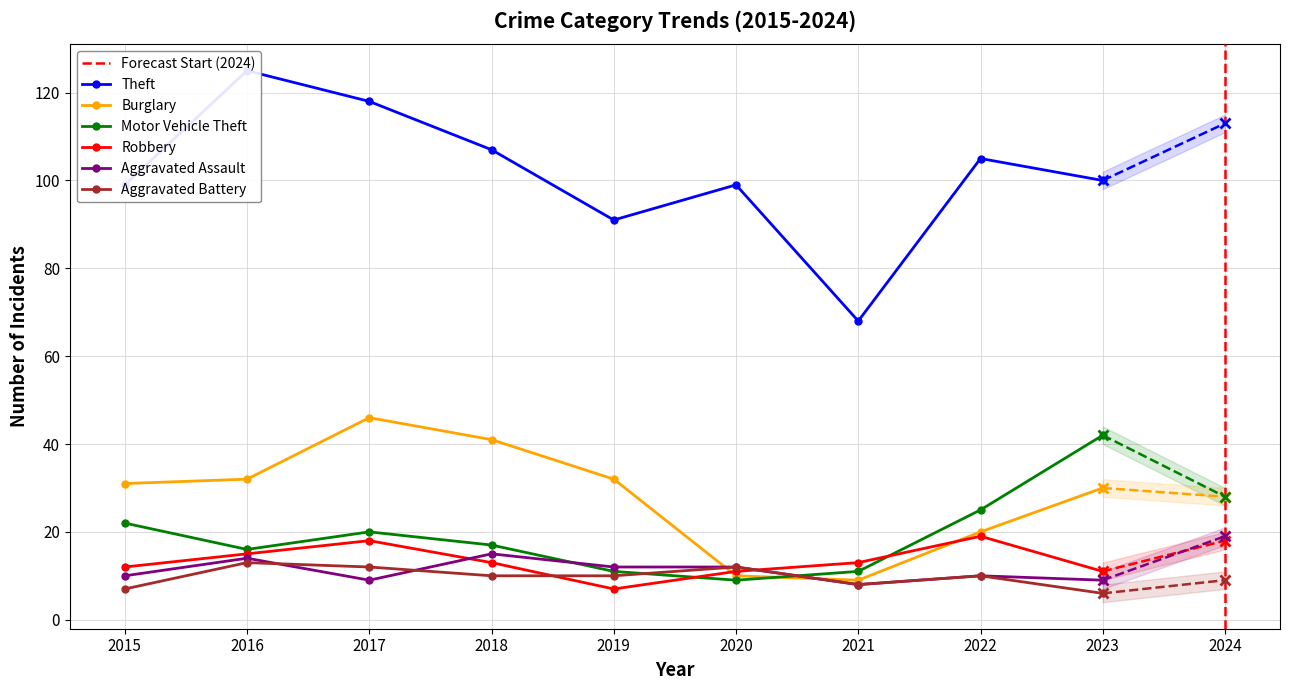

Is it true that Aggravated Assault equals 21 at 2020?

False